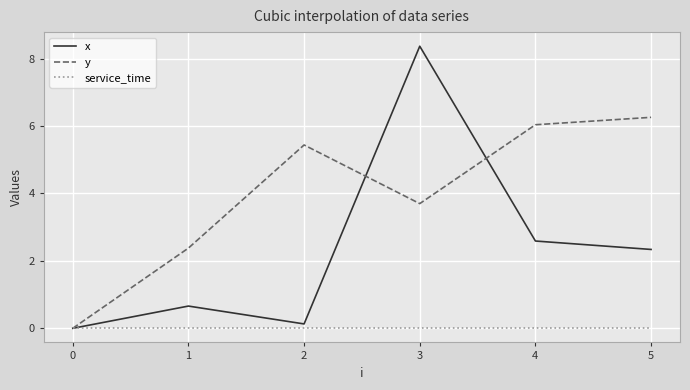

Rank the series by their average value, from lowest to highest.

service_time, x, y